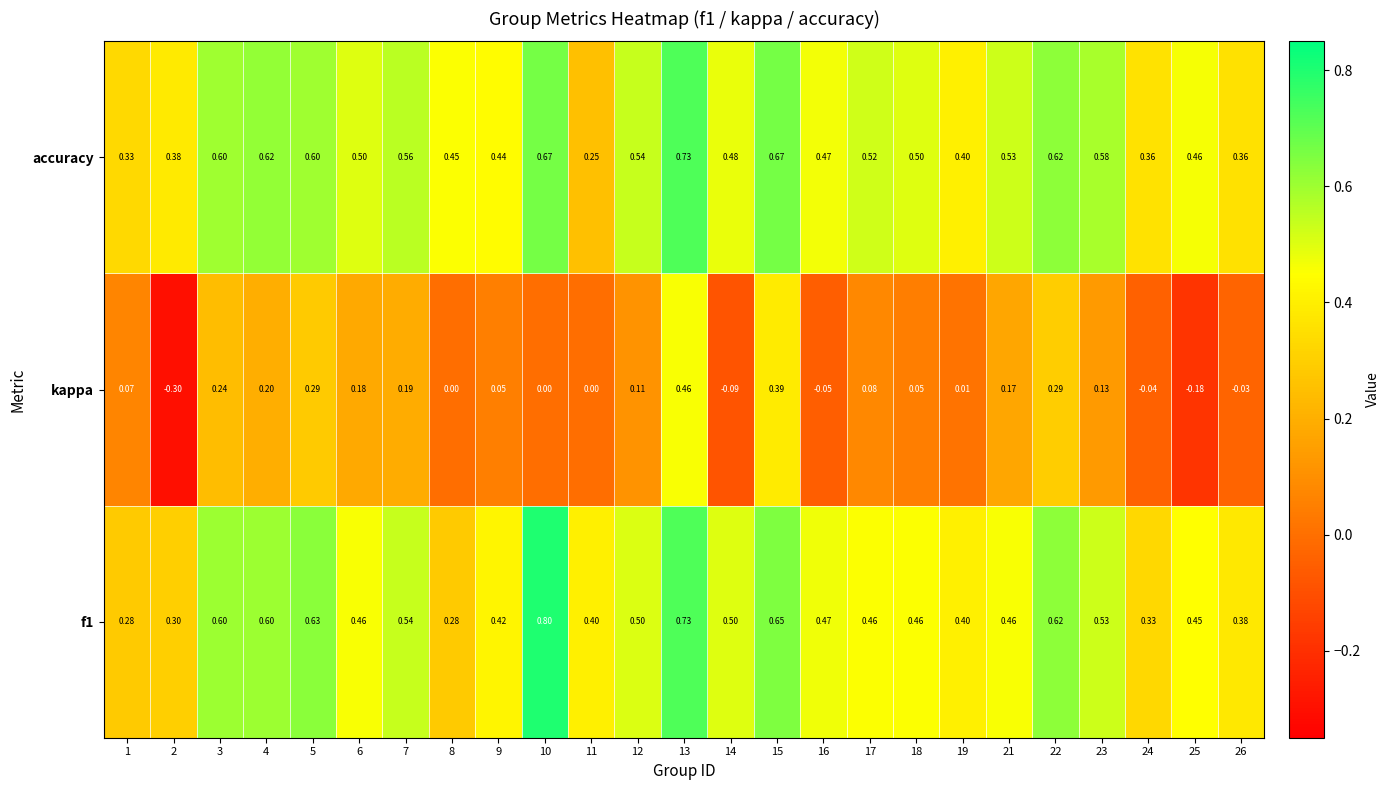

Which label corresponds to the largest value in the chart?

10